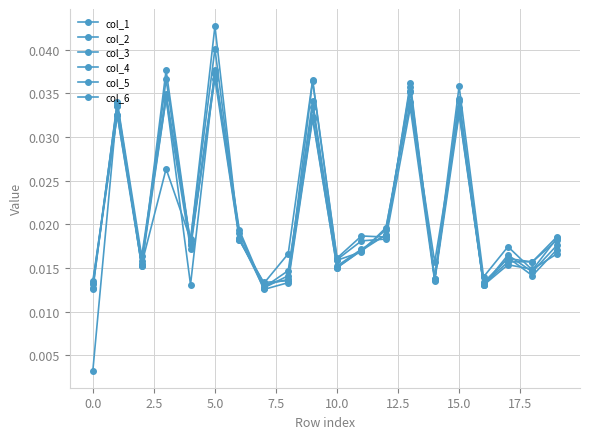

Does the chart have visible grid lines?

Yes